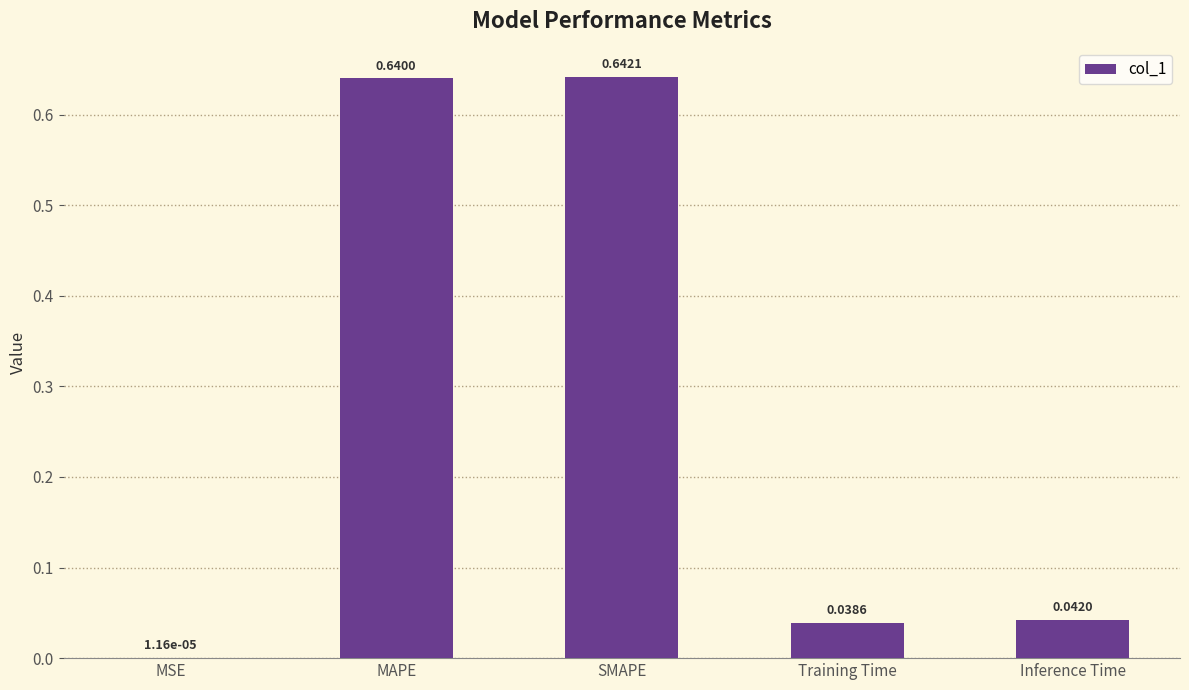

What is the sum of the values at MAPE and Inference Time?

0.7